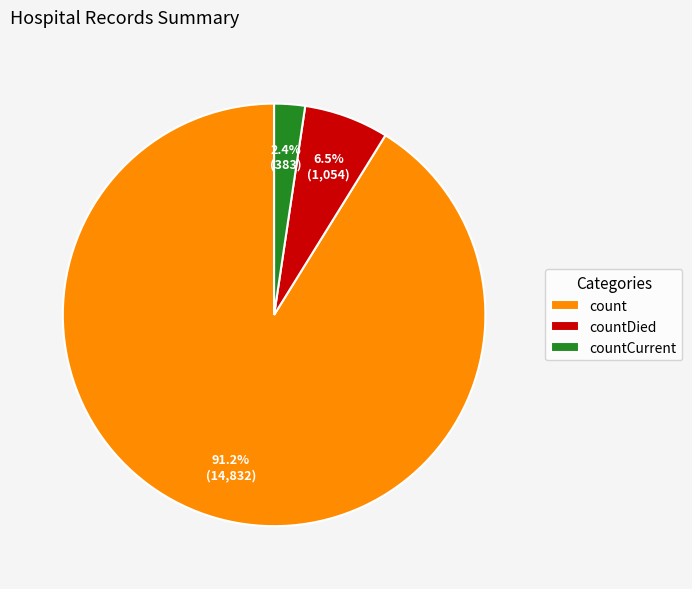

Do count and countDied together represent more than half of the pie?

Yes